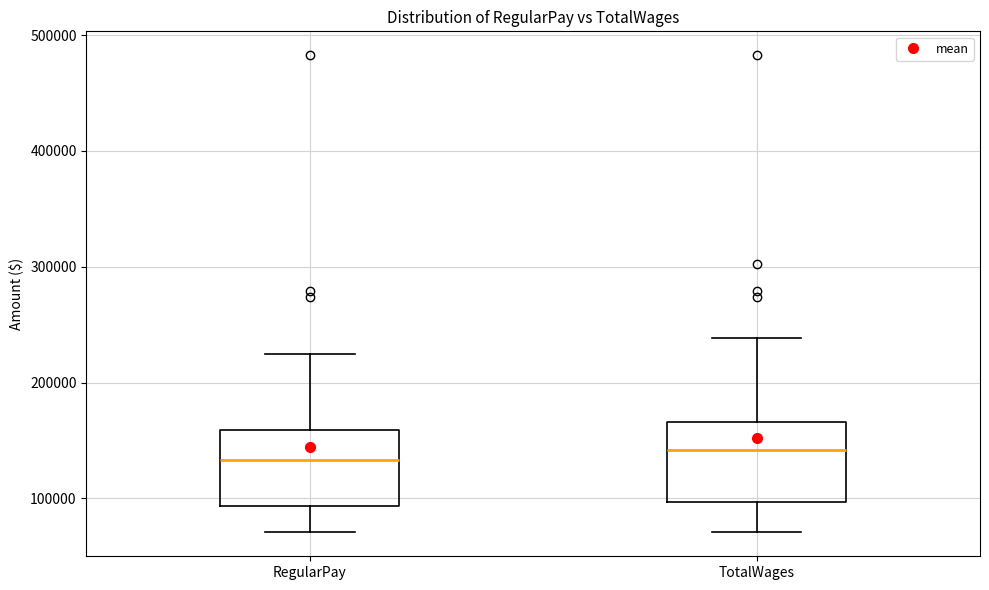

Where is the upper edge of the box for TotalWages on the y-axis? The values are not printed on the chart, so give them approximately, as read against the axis.

170000